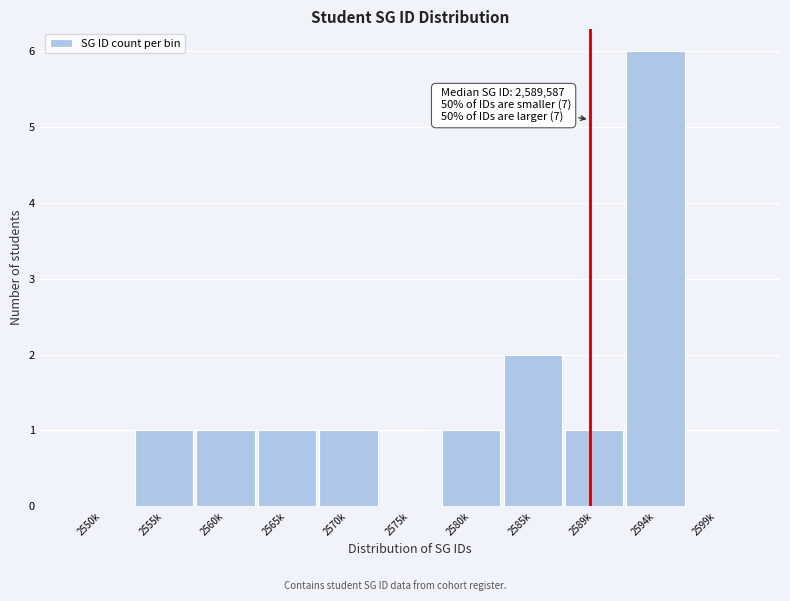

Reading left to right, extract all data points from this chart.

2550k=0	2555k=1	2560k=1	2565k=1	2570k=1	2575k=0	2580k=1	2585k=2	2589k=1	2594k=6	2599k=0